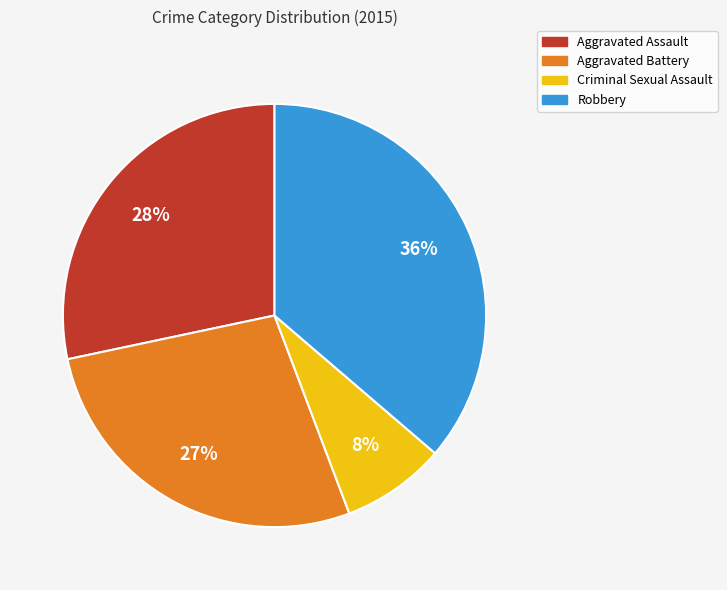

Does any single category account for the majority?

No